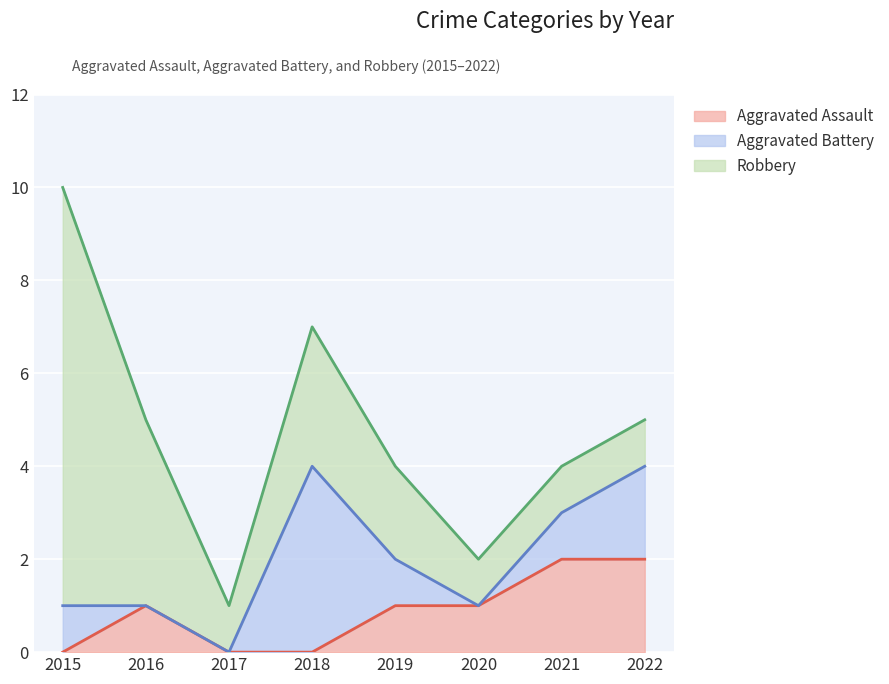

How many distinct data groups are displayed?

3